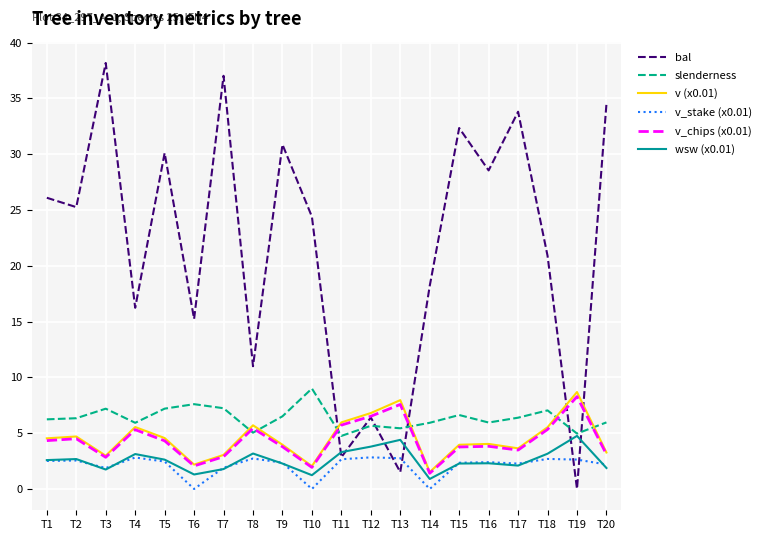

What is the average value of the bal series?

21.7